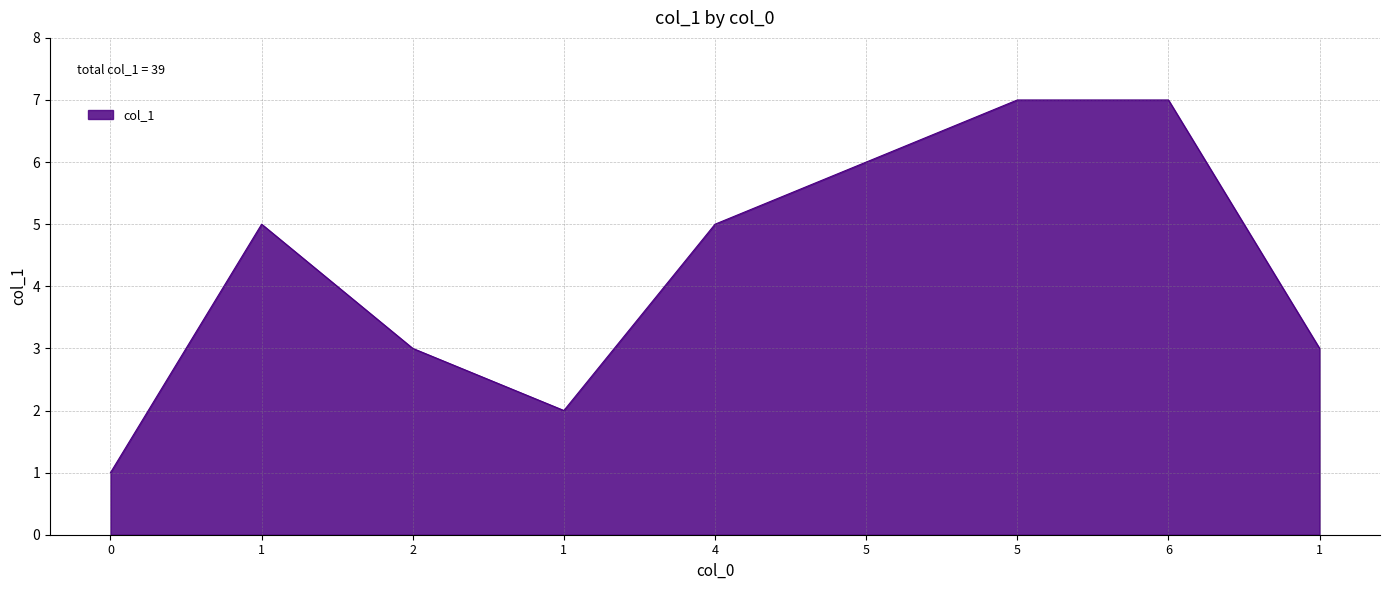

Reading right to left, extract all data points from this chart.

1=3	6=7	5=7	5=6	4=5	1=2	2=3	1=5	0=1